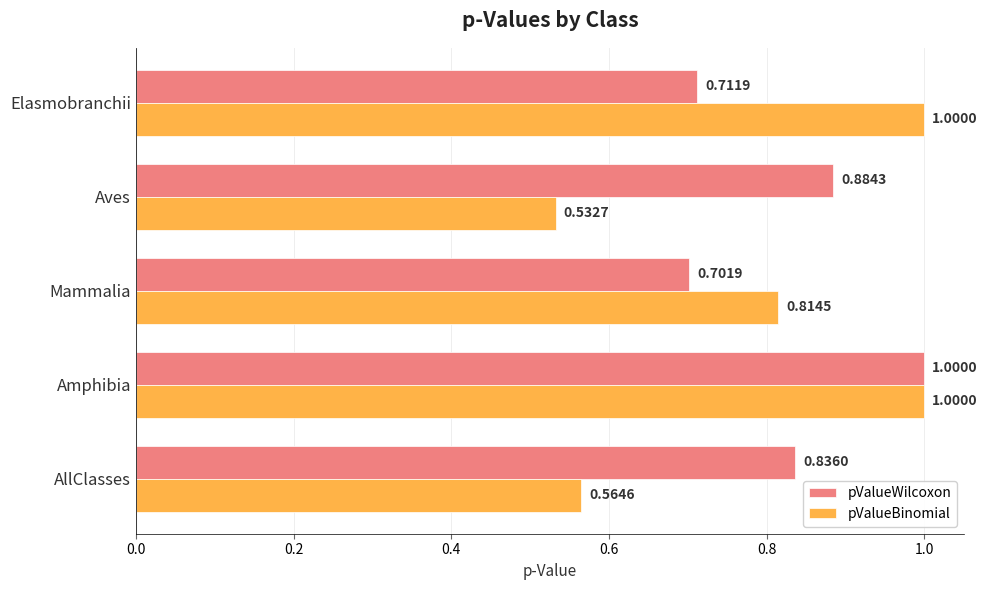

Which series changed the most between AllClasses and Mammalia?

pValueBinomial